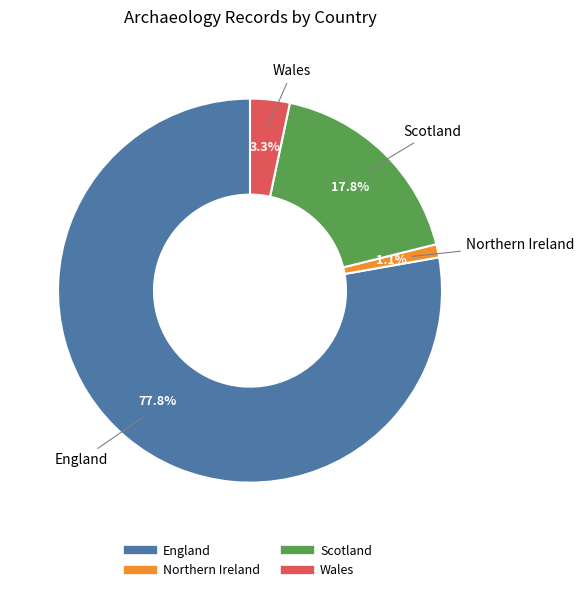

Does Wales represent more than half of the total?

No